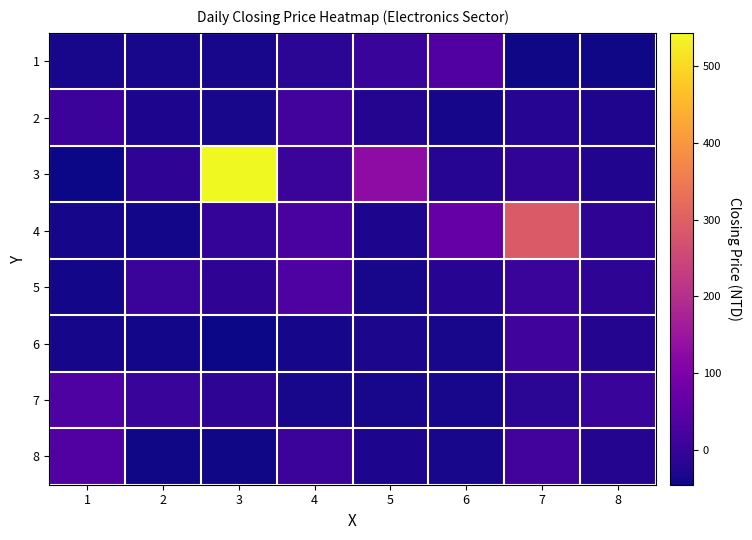

Reading left to right, list all the values displayed in this chart.

1: 1=-35.4	2=-34.6	3=-35.4	4=-13.2	5=2.7	6=36.3	7=-41.7	8=-40.8
2: 1=6.8	2=-31.4	3=-34.6	4=16.6	5=-23.7	6=-36.9	7=-20.1	8=-28.9
3: 1=-45.4	2=-9.3	3=543.6	4=4.1	5=129.1	6=-20.2	7=-7.6	8=-24.8
4: 1=-36.3	2=-39.2	3=-3.2	4=25.4	5=-31.2	6=65.1	7=288.6	8=-10.6
5: 1=-39.5	2=4.8	3=-10.5	4=33.6	5=-36.0	6=-19.9	7=4.4	8=-10.9
6: 1=-36.4	2=-39.1	3=-43.4	4=-37.0	5=-31.6	6=-34.9	7=13.8	8=-23.9
7: 1=32.2	2=1.6	3=-13.1	4=-35.4	5=-34.6	6=-35.4	7=-13.2	8=2.7
8: 1=36.3	2=-41.7	3=-40.8	4=6.8	5=-31.4	6=-34.6	7=16.6	8=-23.7